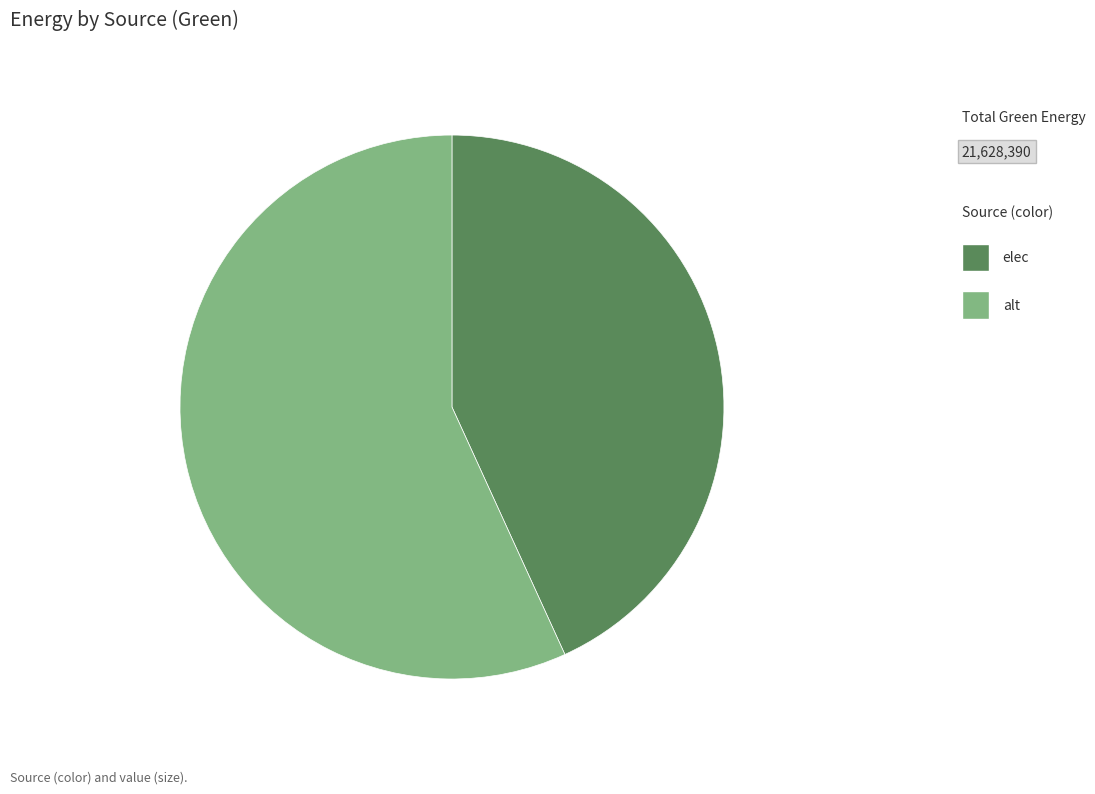

Which has a higher value, alt or elec?

alt